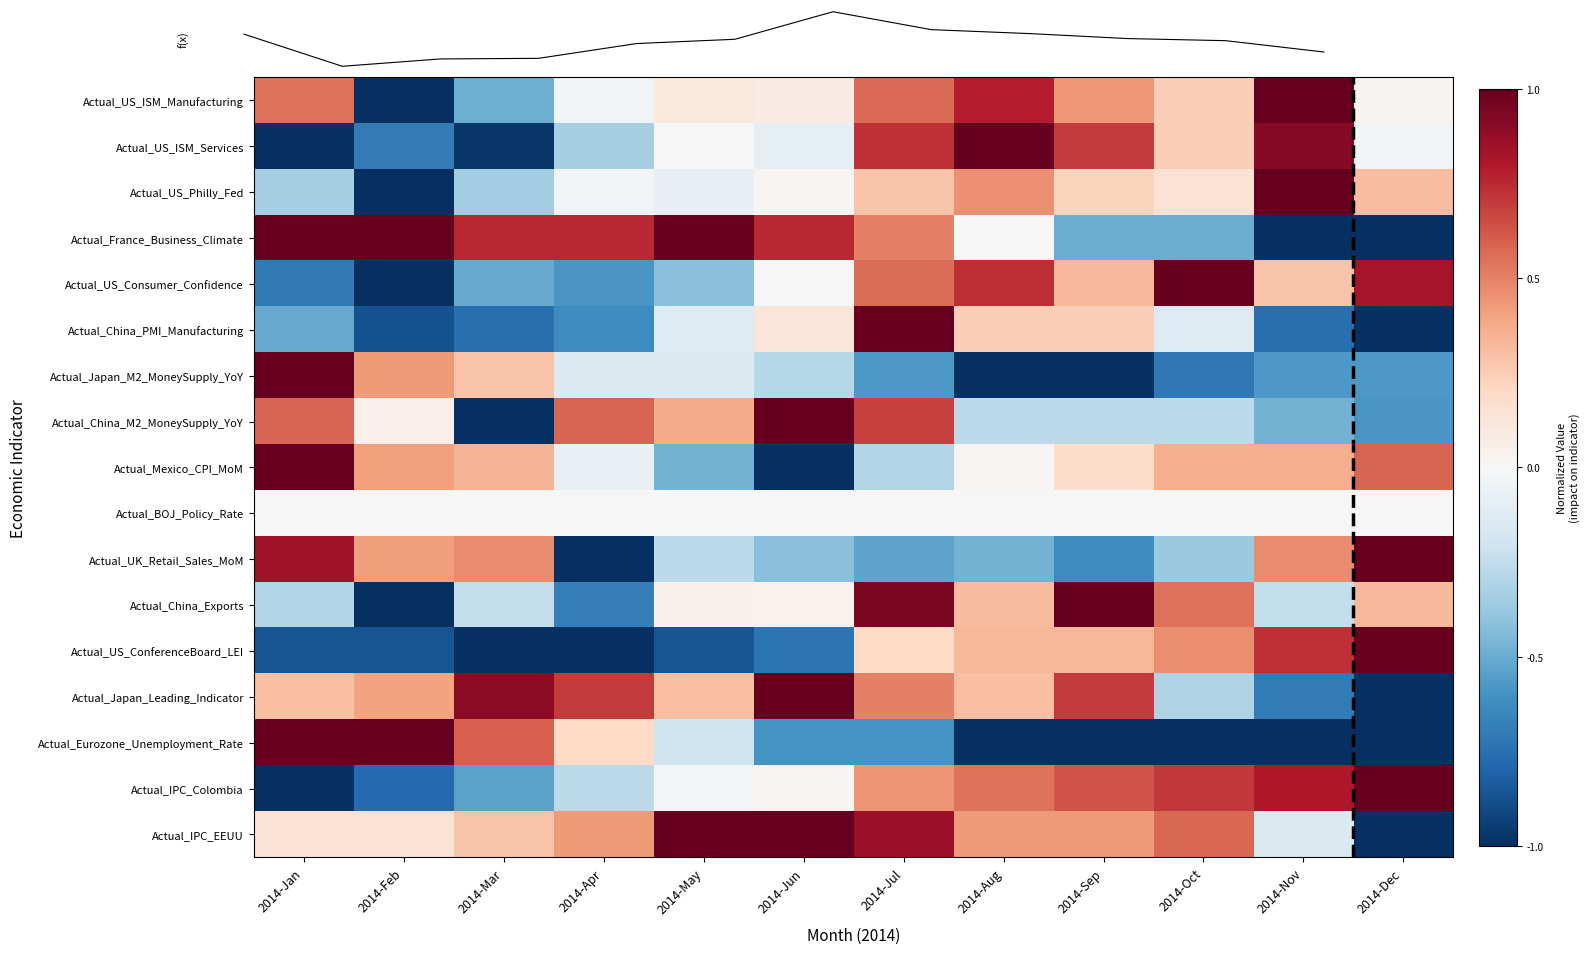

At which category does the chart reach its minimum across all series?

2014-Feb